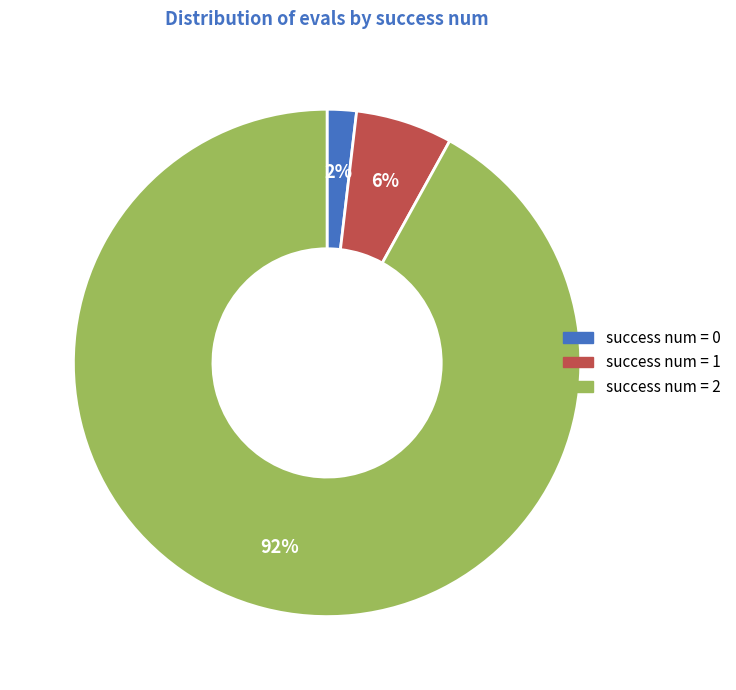

How many segments does this pie chart have?

3